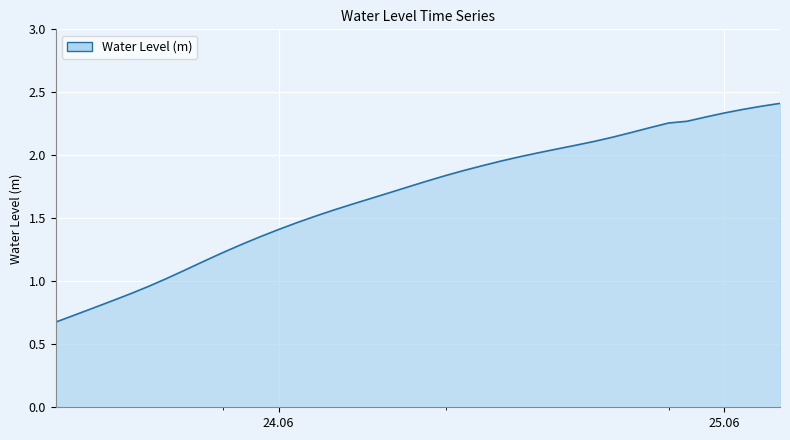

At which label is the value closest to 1?

2024-06-23 18:00:00